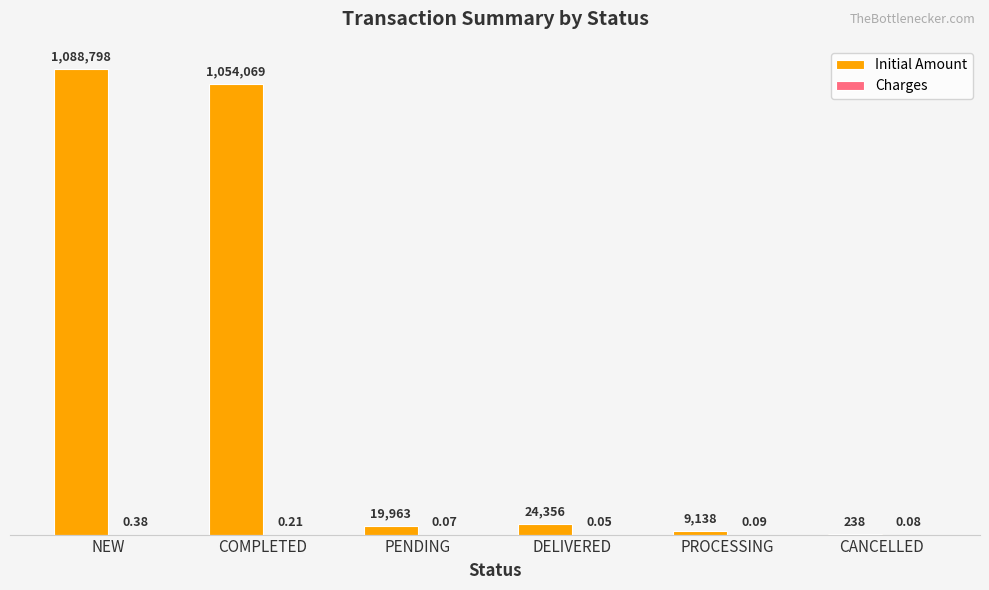

Does the chart contain stacked bars?

No